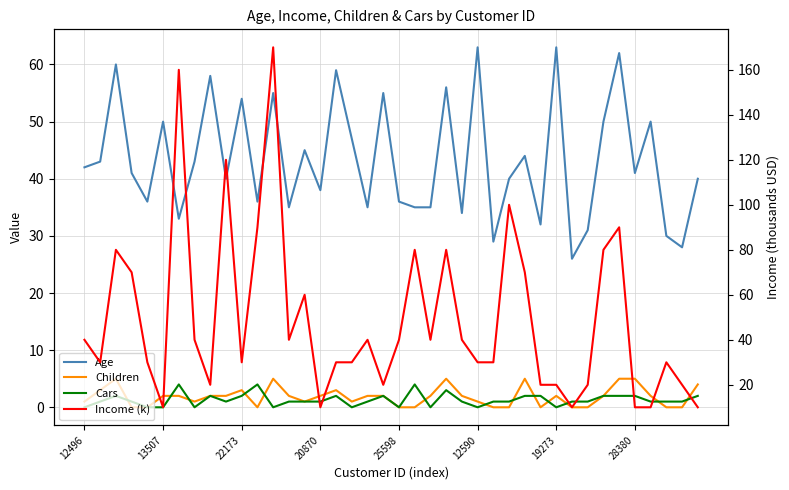

The value of Children at 14 is 1. True or false?

False